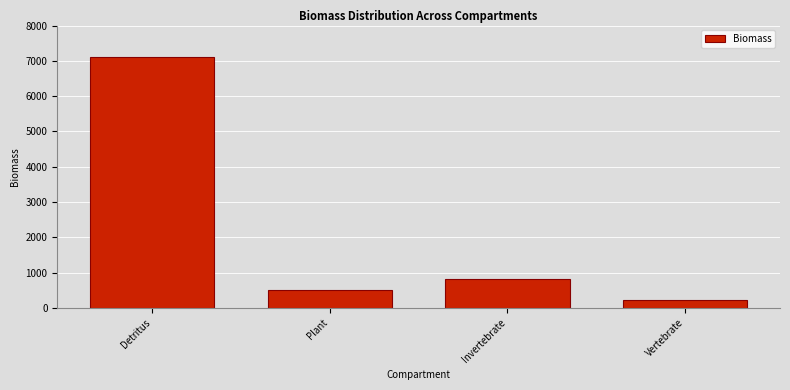

Reading right to left, what are all the values shown in this chart?

Vertebrate=222	Invertebrate=822	Plant=500	Detritus=7111